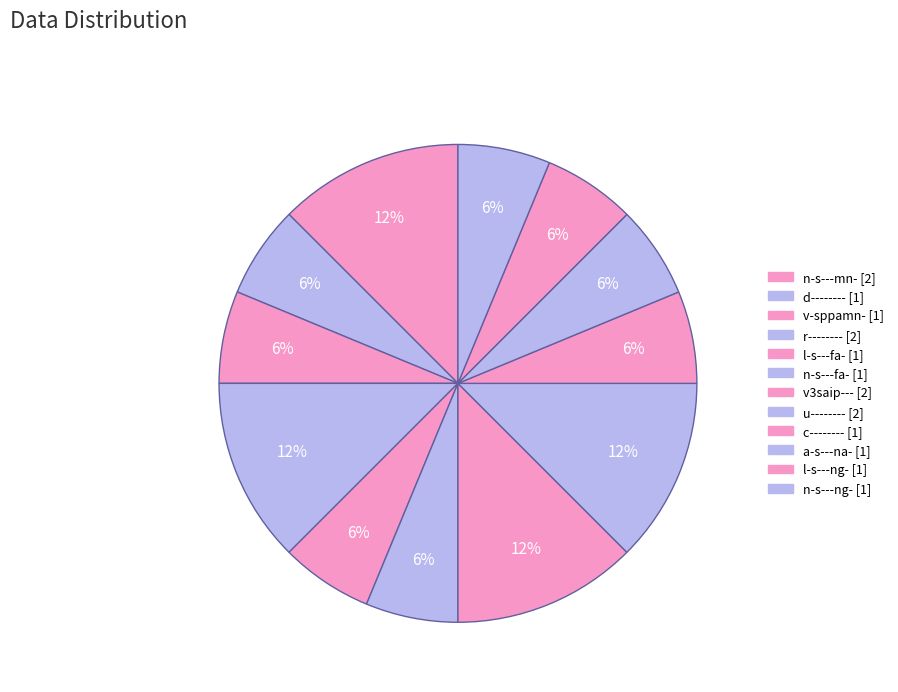

How many slices are in this pie chart?

12